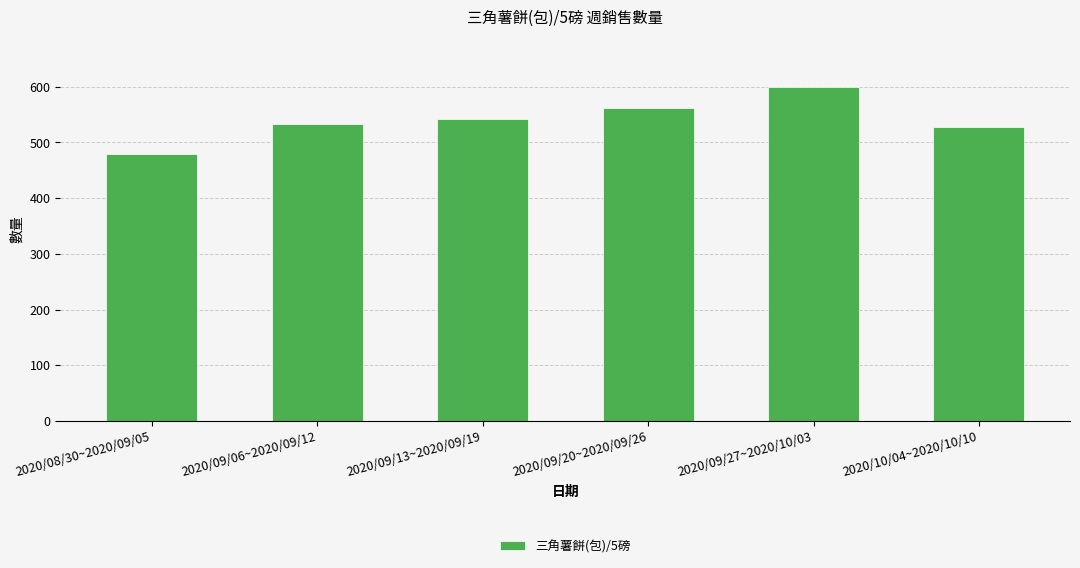

What is the approximate value at 2020/09/06~2020/09/12, to the nearest 10?

530